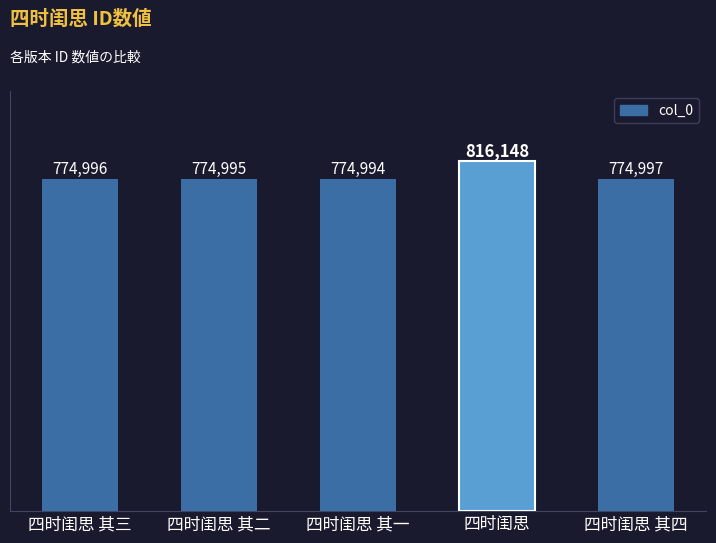

What is the label of the 4th bar from the left?

四时闺思